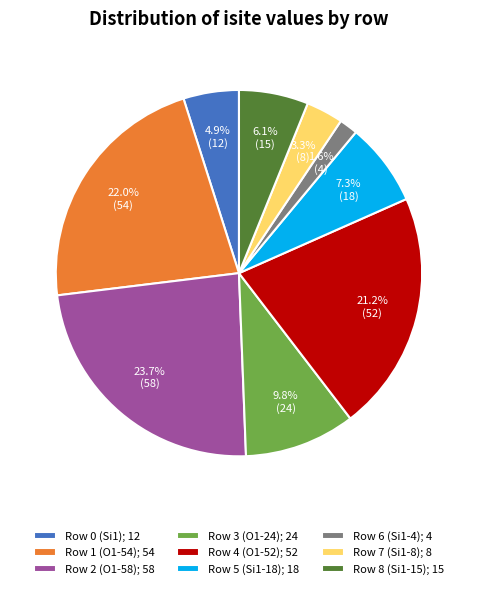

Which slice is the largest?

Row 2 (O1-58)